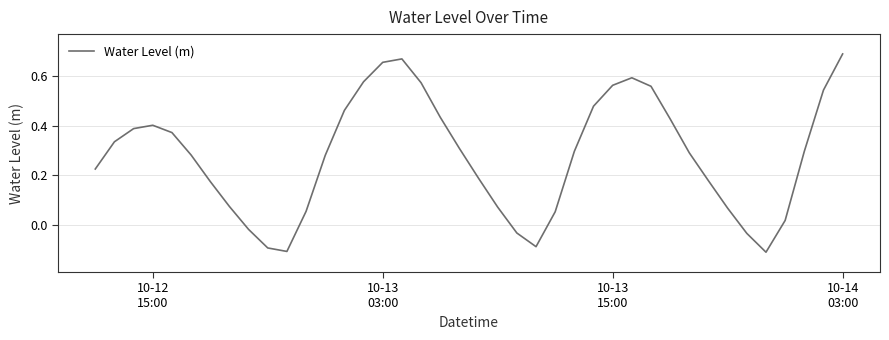

What is the difference between the maximum and minimum values?

0.8